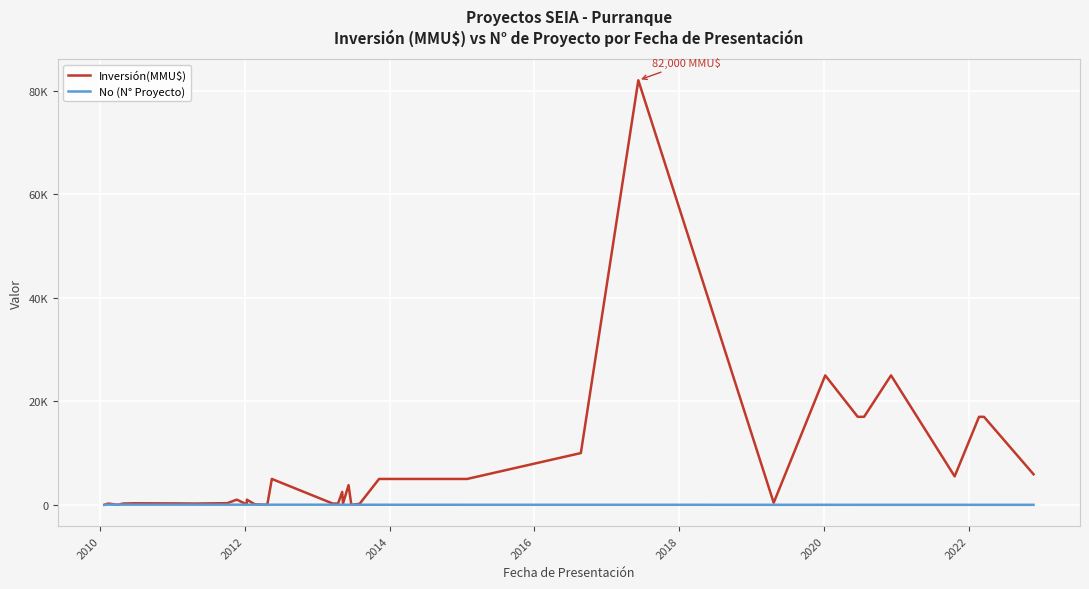

True or false: Inversión(MMU$) has a value of 2301 at 15.

False